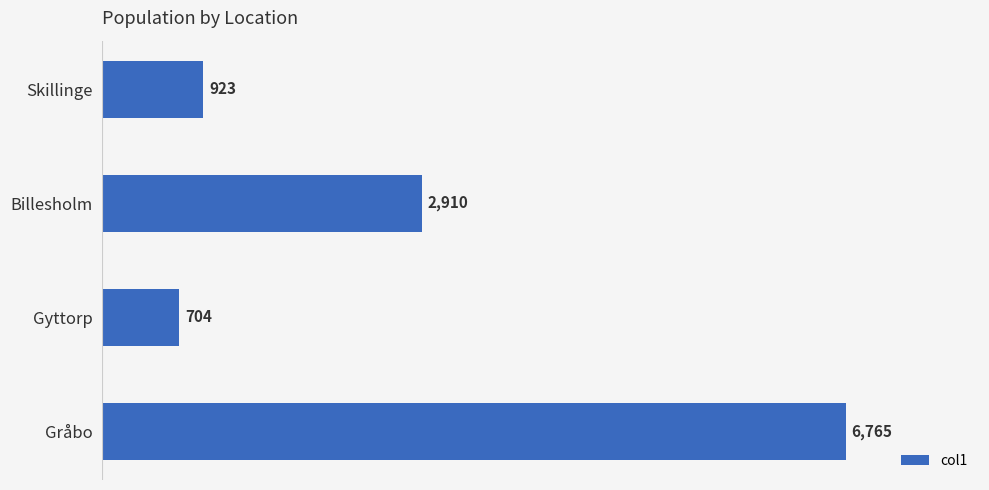

What is the difference between the maximum and minimum values?

6061